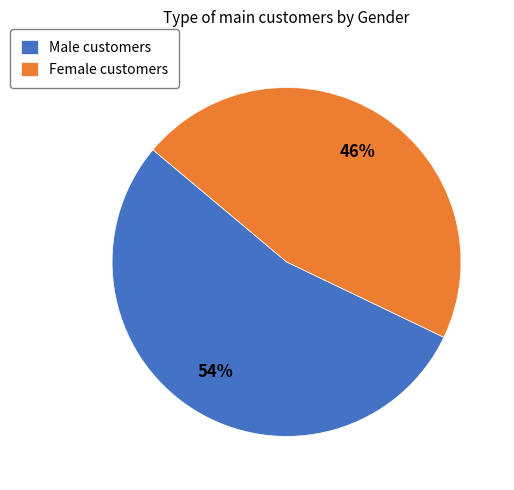

The Female slice represents 46% of the pie. True or false?

True